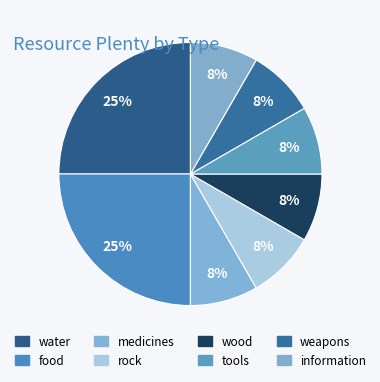

How much of the chart is everything except weapons?

91.7%